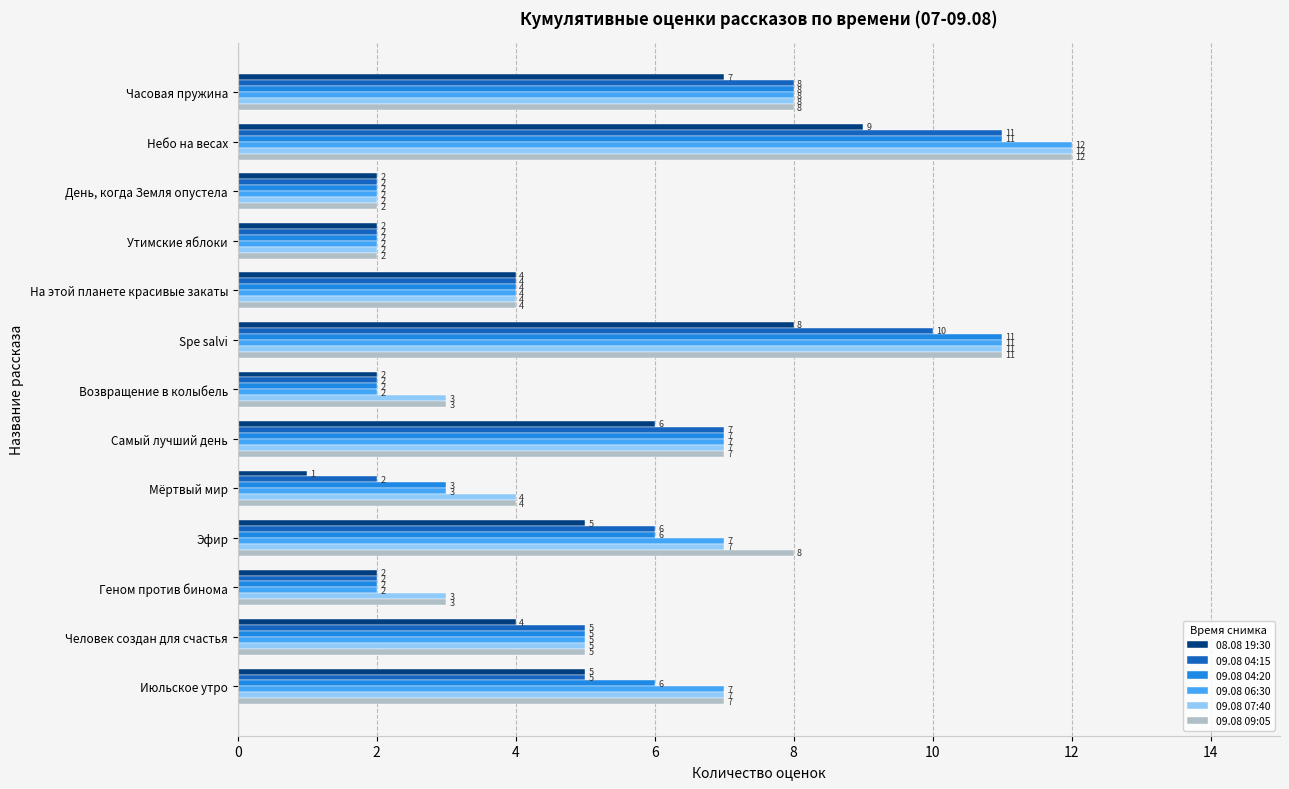

The value of 09.08 06:30 at Самый лучший день is 7. True or false?

True